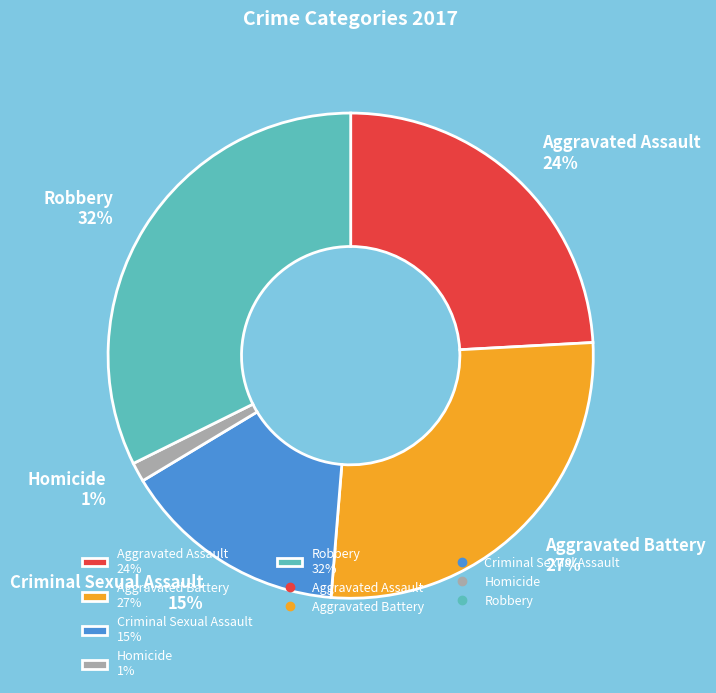

Is there any slice that represents more than half of the pie?

No